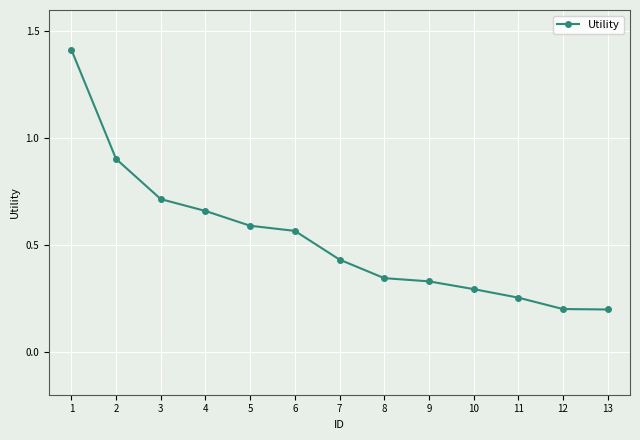

The value at 2 is 0.9. True or false?

True